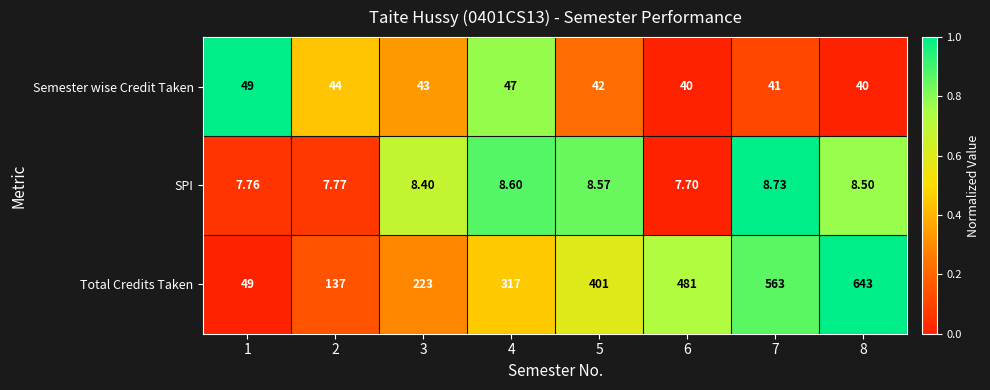

Is the value of SPI at 6 greater than the value of Total Credits Taken at 8?

No